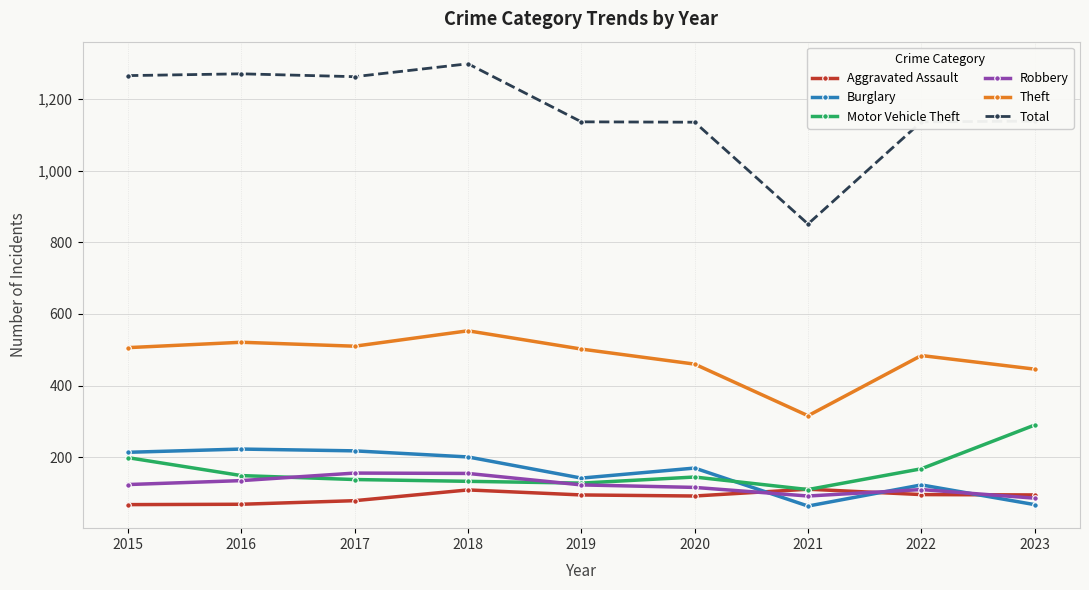

At which category is the sum across all series the highest?

2018